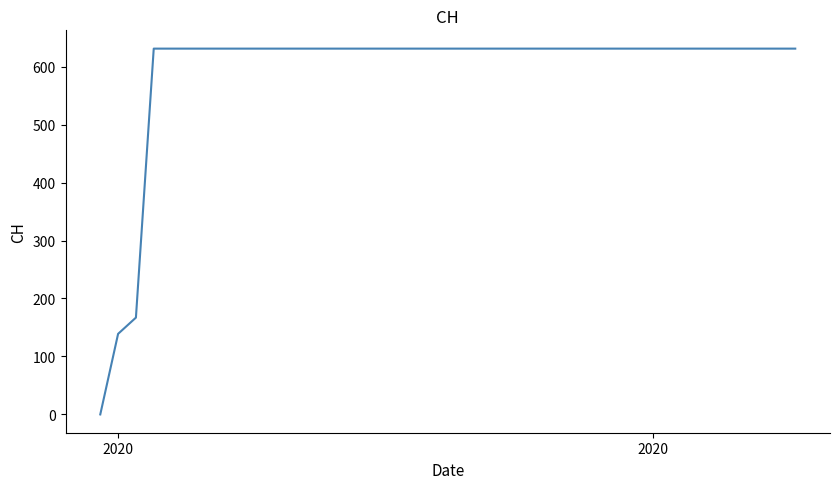

What is the greatest value displayed?

631